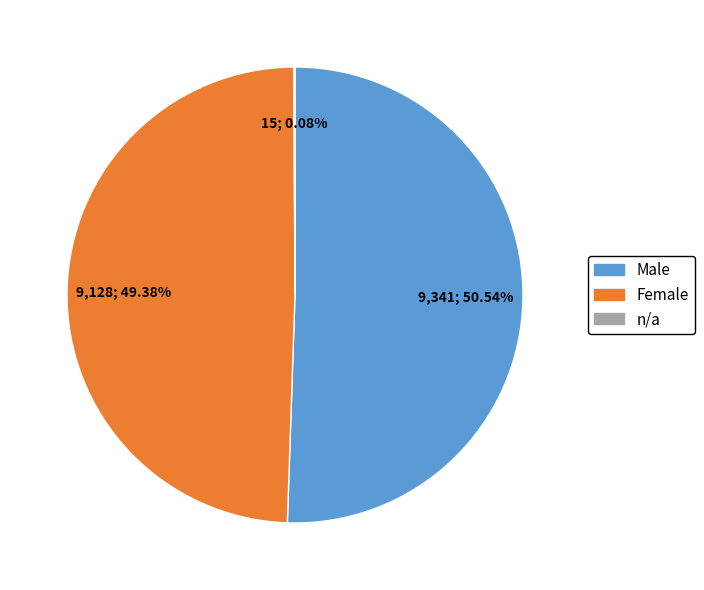

What is the largest slice in the pie chart?

Male